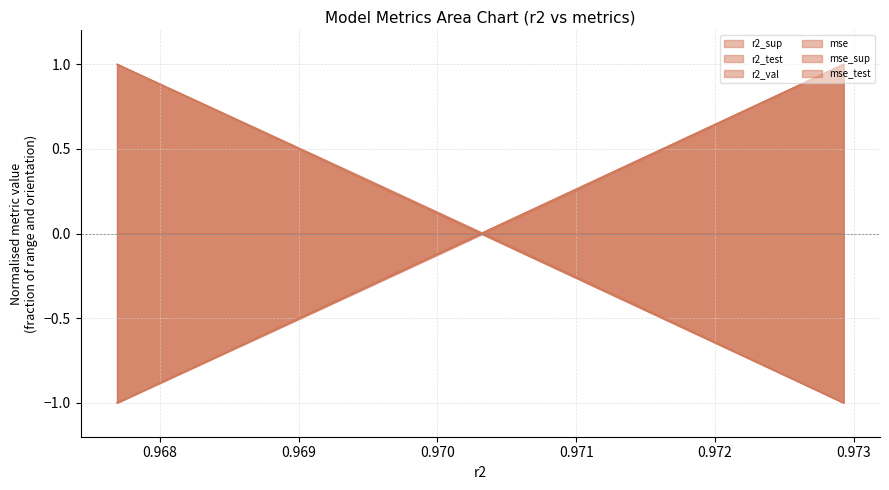

Which series has the widest spread of values?

r2_sup